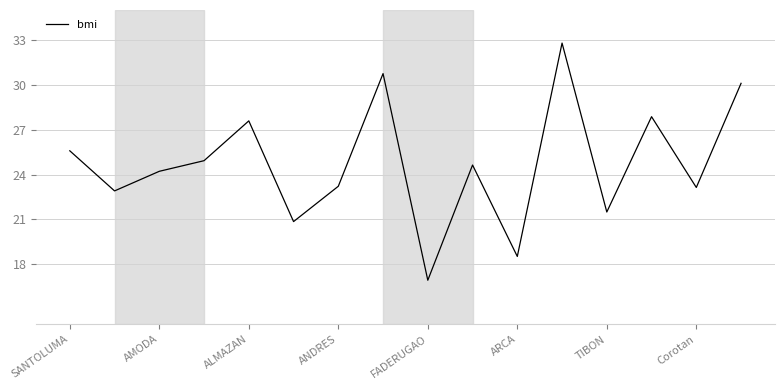

How many lines are shown in the chart?

1